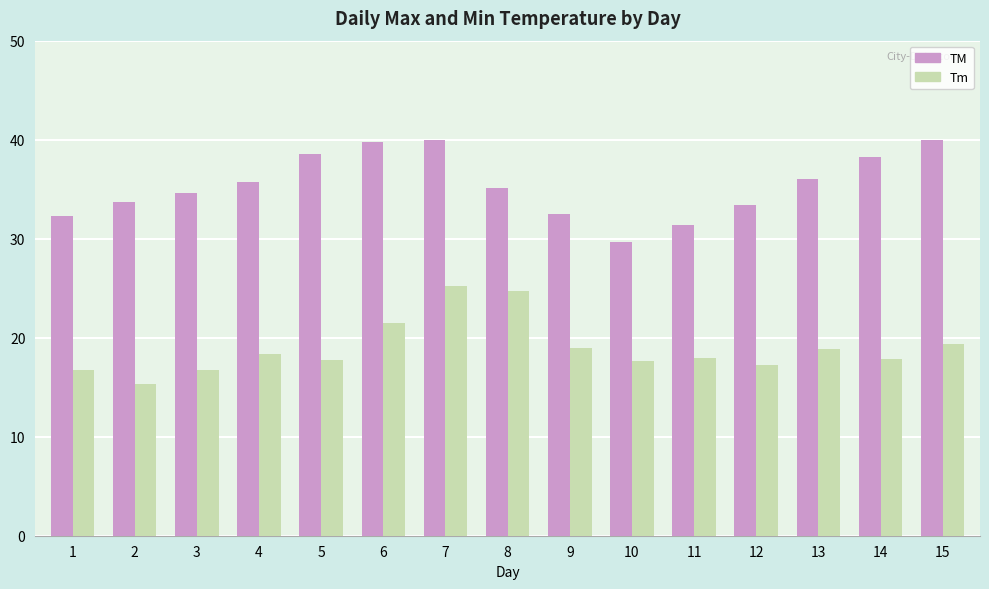

What is the value of the Tm bar at the 13th from the left?

18.9